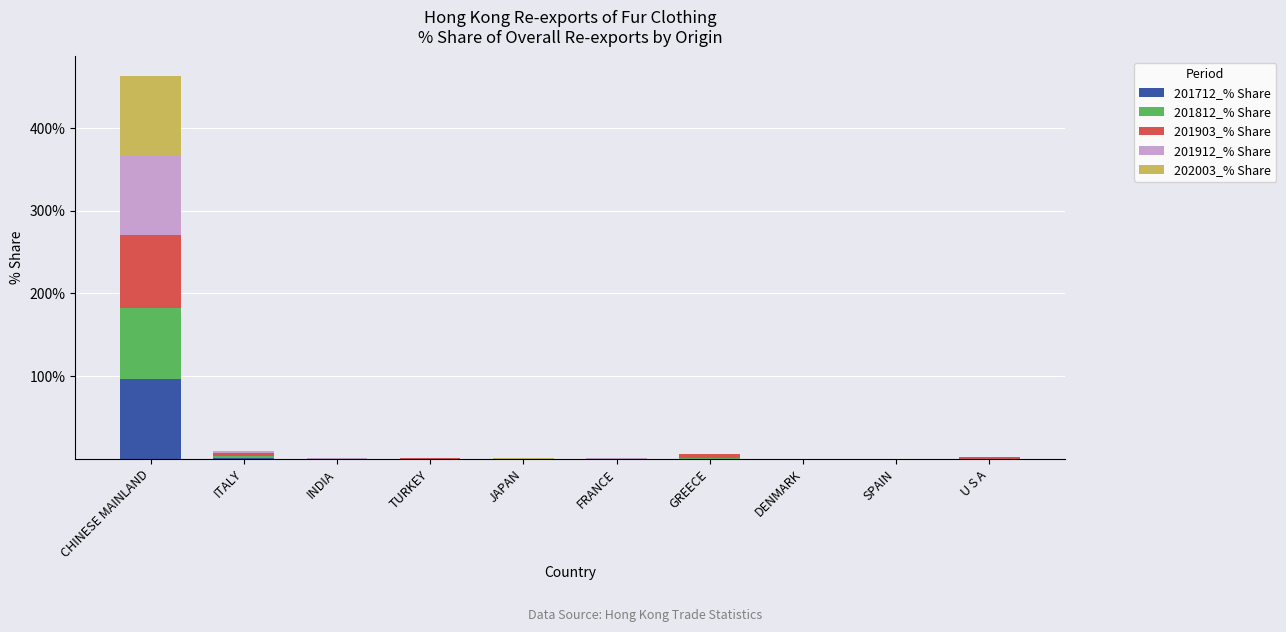

At which category is the sum across all series the highest?

CHINESE MAINLAND